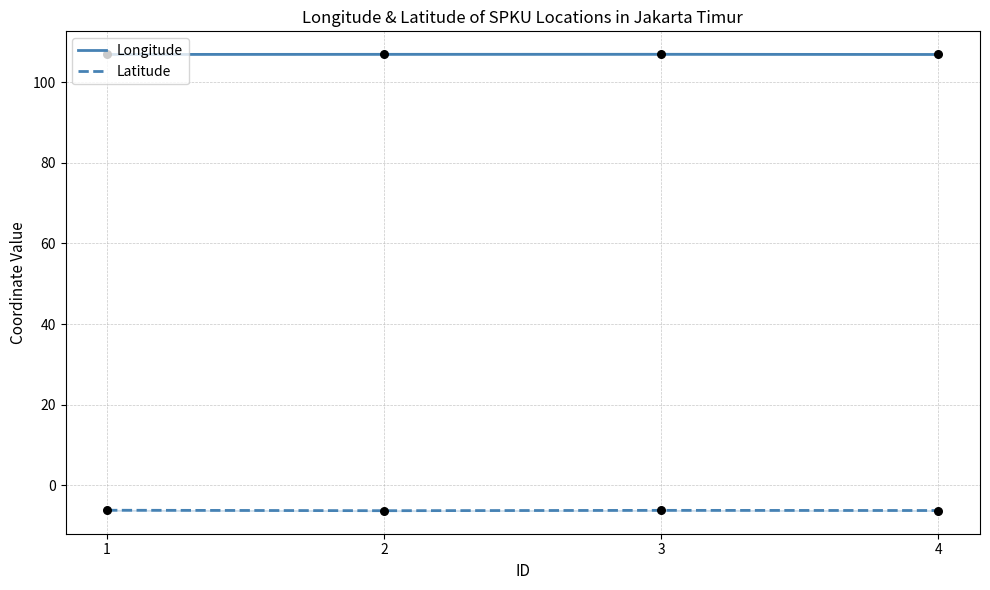

At which category is the sum across all series the highest?

3